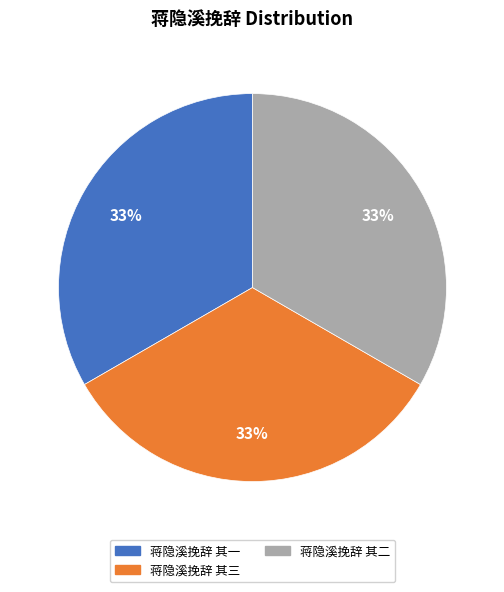

Does 蒋隐溪挽辞 其二 represent more than half of the total?

No